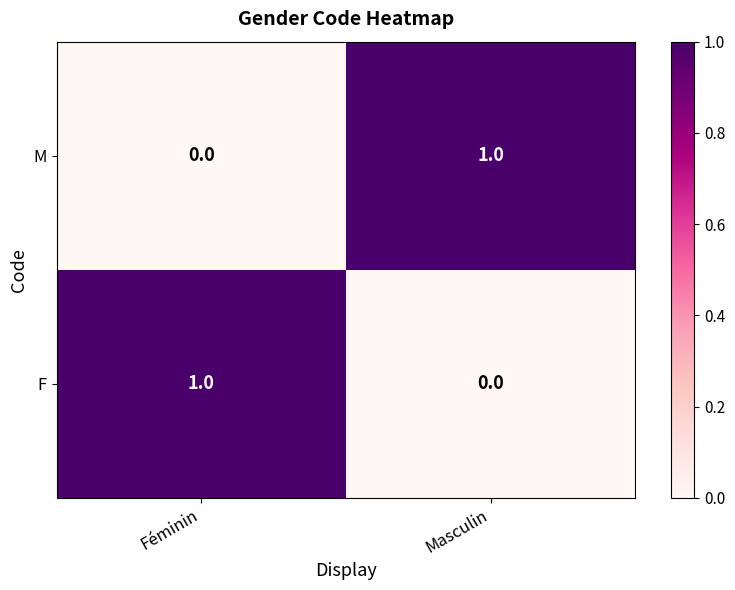

At Masculin, list the series in order from largest to smallest.

M, F